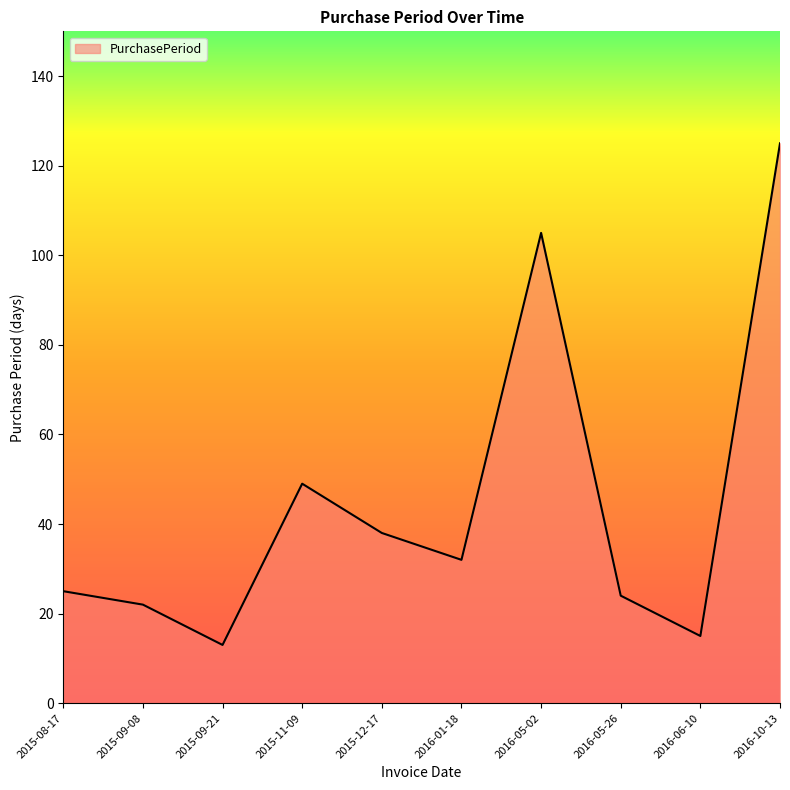

True or false: the data has more than 0 interior local peaks.

True